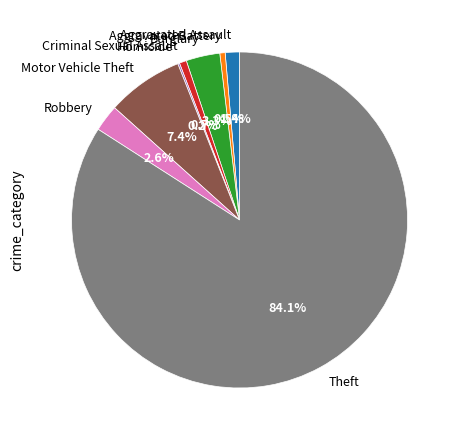

Do Aggravated Battery and Robbery together represent more than half of the pie?

No